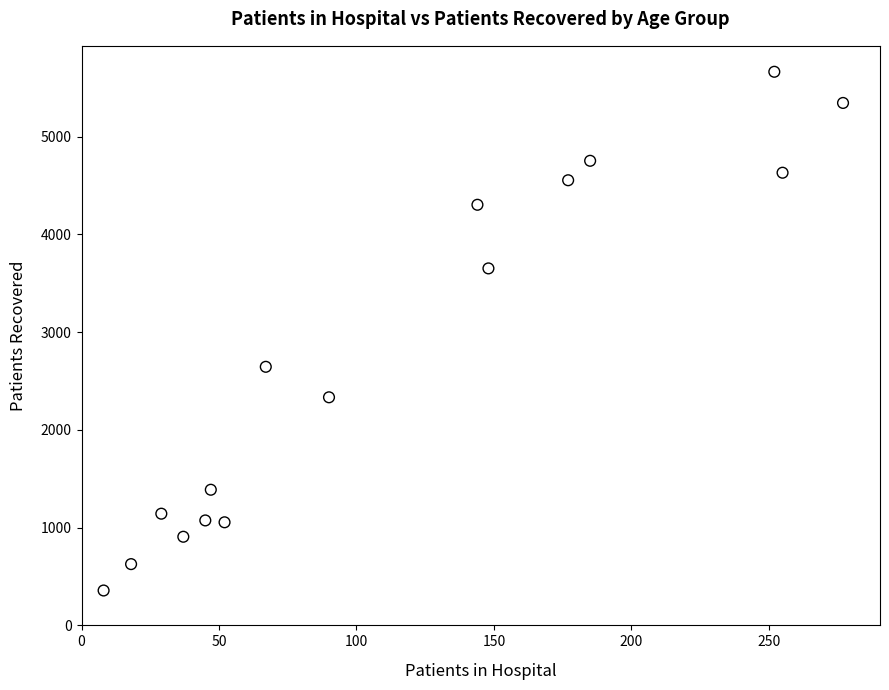

What Y value in the scatter plot is closest to 3011?

2646